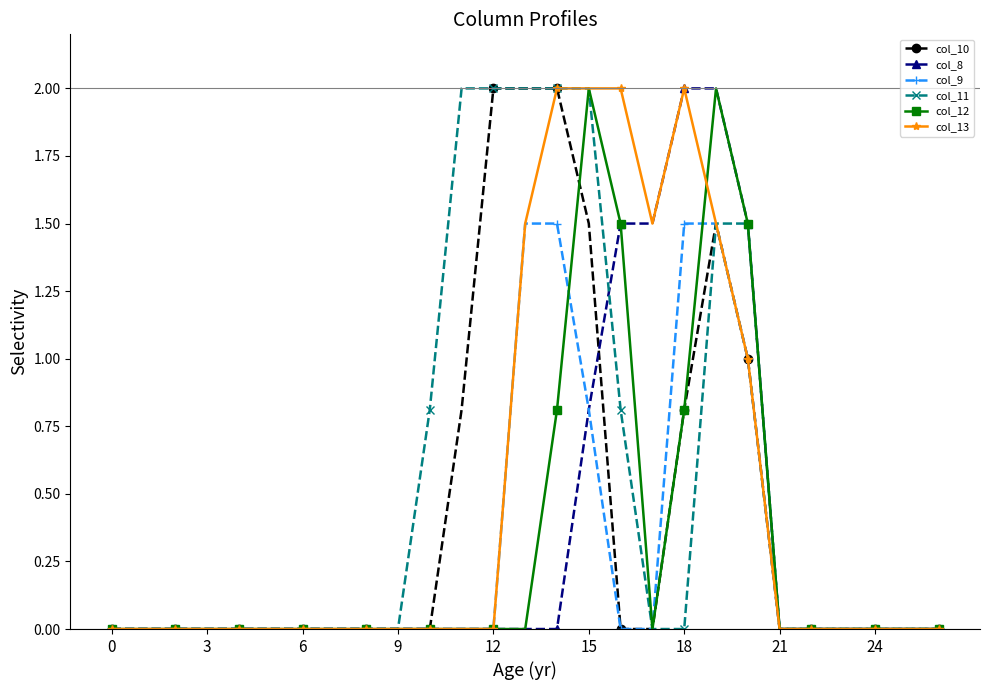

What is the highest value of the col_8 series?

2.0